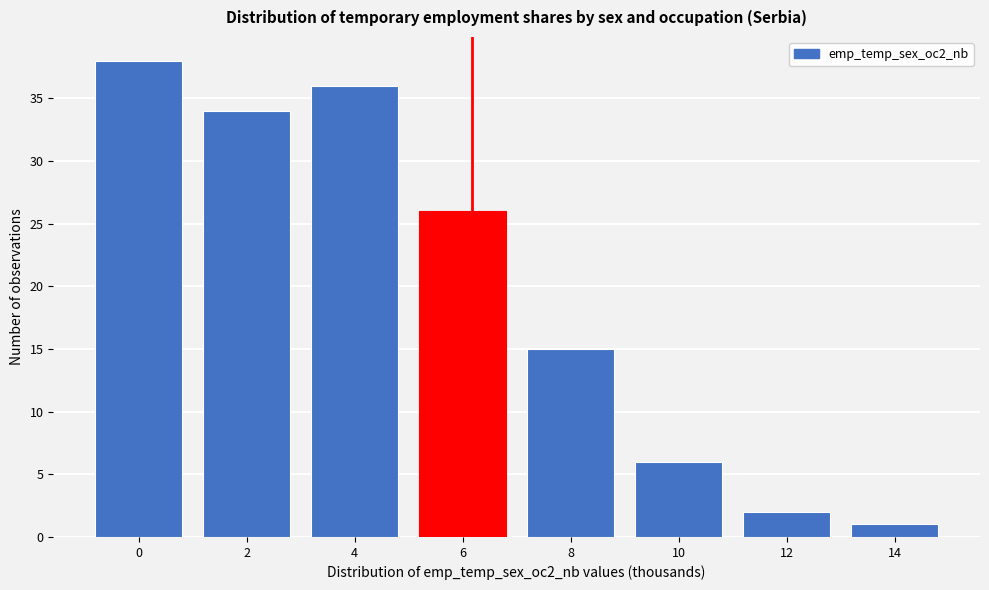

Reading left to right, what are all the values shown in this chart?

38	34	36	26	15	6	2	1